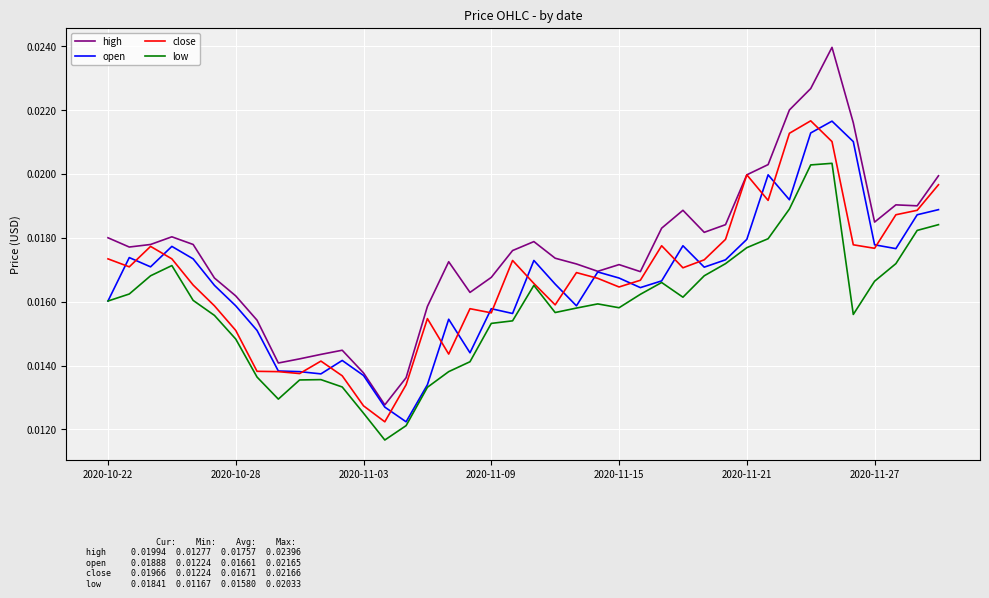

Which series has the largest total across all categories?

high